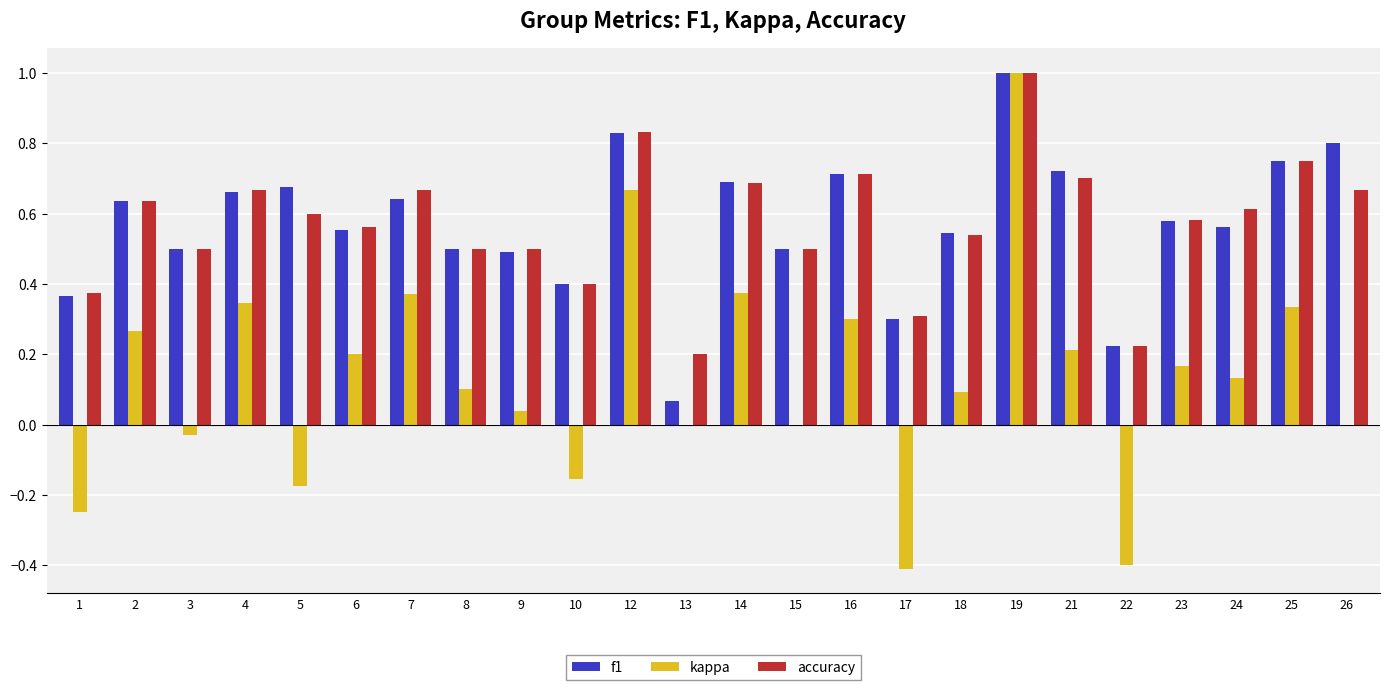

Is the value of kappa at 21 greater than the value of accuracy at 24?

No